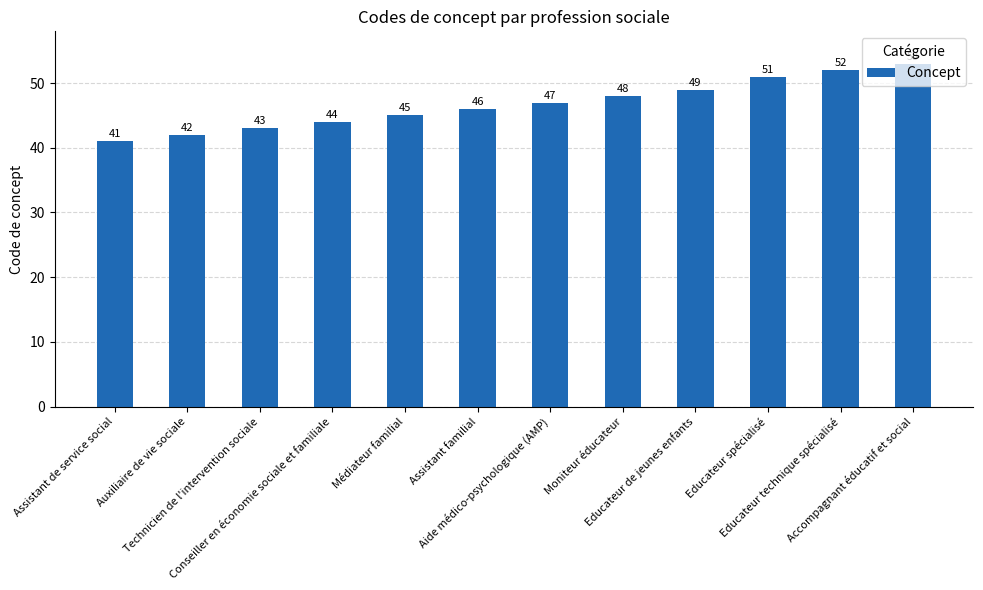

Reading left to right, list all the values displayed in this chart.

41	42	43	44	45	46	47	48	49	51	52	53